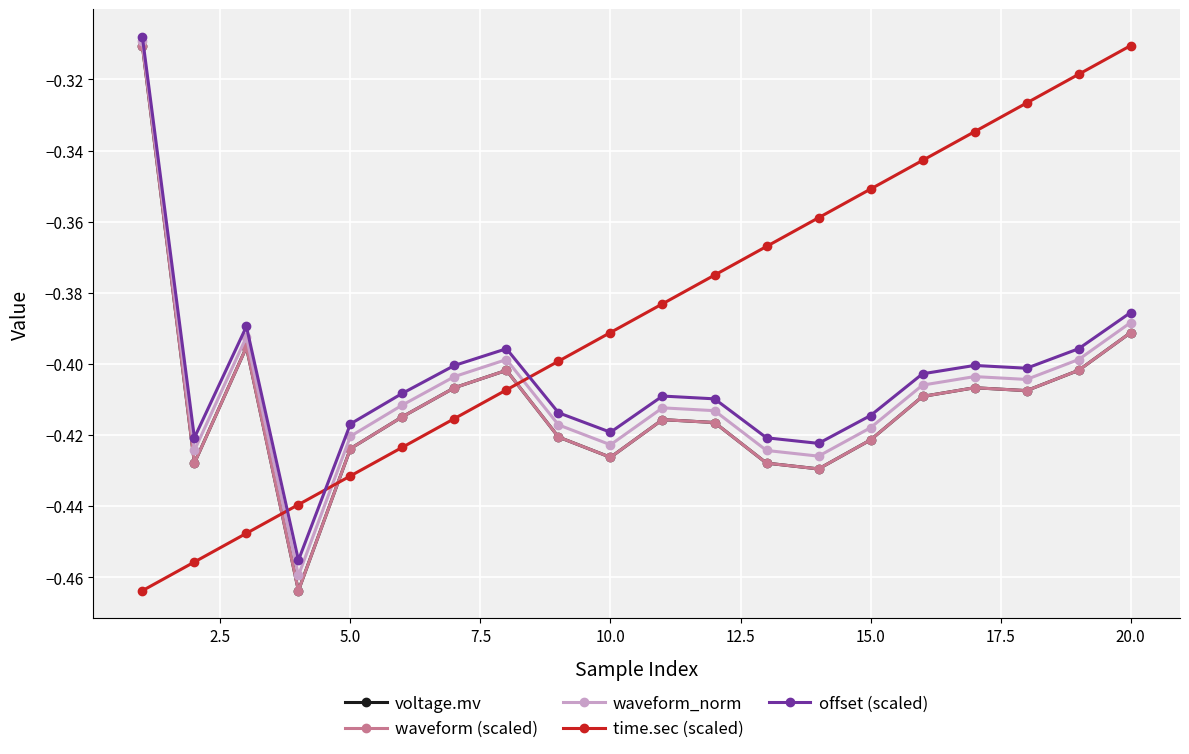

Reading left to right, list all the values displayed in this chart.

voltage.mv: -0.3	-0.4	-0.4	-0.5	-0.4	-0.4	-0.4	-0.4	-0.4	-0.4	-0.4	-0.4	-0.4	-0.4	-0.4	-0.4	-0.4	-0.4	-0.4	-0.4
waveform (scaled): -0.3	-0.4	-0.4	-0.5	-0.4	-0.4	-0.4	-0.4	-0.4	-0.4	-0.4	-0.4	-0.4	-0.4	-0.4	-0.4	-0.4	-0.4	-0.4	-0.4
waveform_norm: -0.3	-0.4	-0.4	-0.5	-0.4	-0.4	-0.4	-0.4	-0.4	-0.4	-0.4	-0.4	-0.4	-0.4	-0.4	-0.4	-0.4	-0.4	-0.4	-0.4
time.sec (scaled): -0.5	-0.5	-0.4	-0.4	-0.4	-0.4	-0.4	-0.4	-0.4	-0.4	-0.4	-0.4	-0.4	-0.4	-0.4	-0.3	-0.3	-0.3	-0.3	-0.3
offset (scaled): -0.3	-0.4	-0.4	-0.5	-0.4	-0.4	-0.4	-0.4	-0.4	-0.4	-0.4	-0.4	-0.4	-0.4	-0.4	-0.4	-0.4	-0.4	-0.4	-0.4